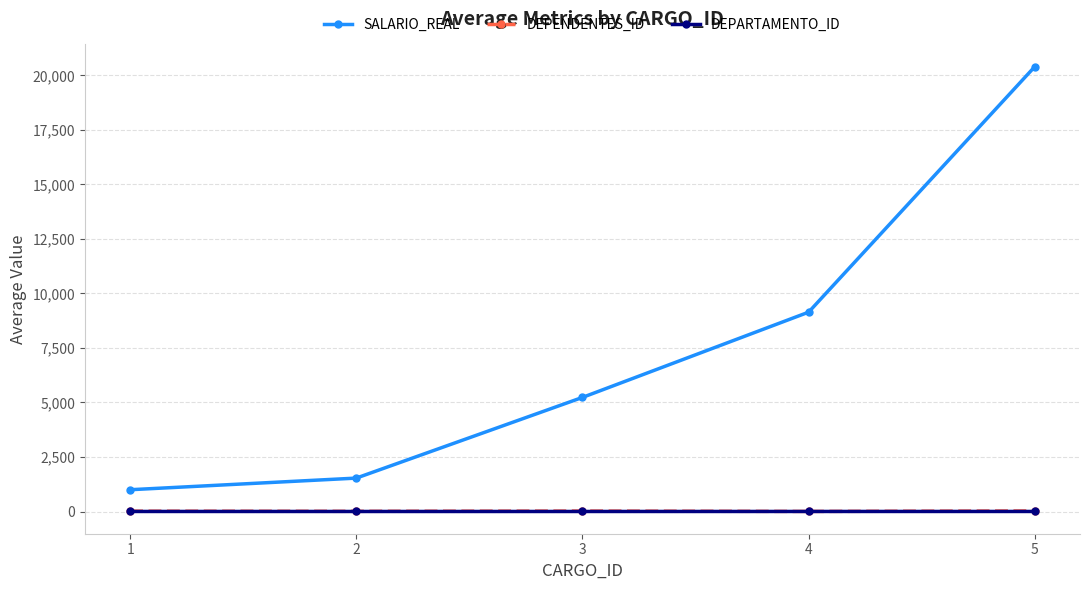

True or false: DEPARTAMENTO_ID and SALARIO_REAL intersect in this chart.

False